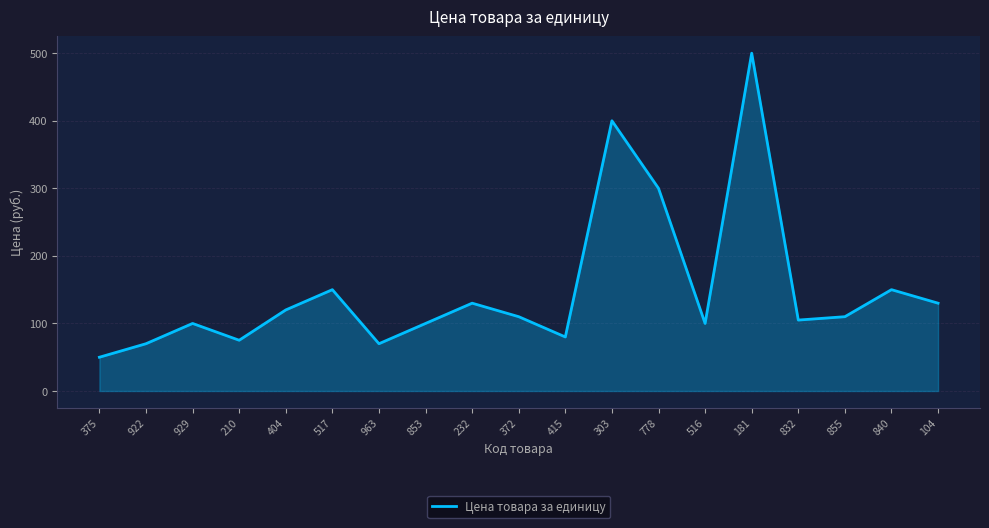

What position from the left is 181?

15